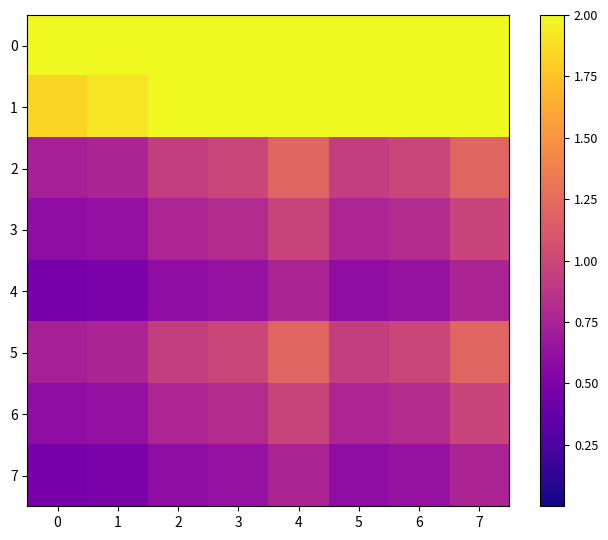

Which has a higher value, 4 or 0?

4